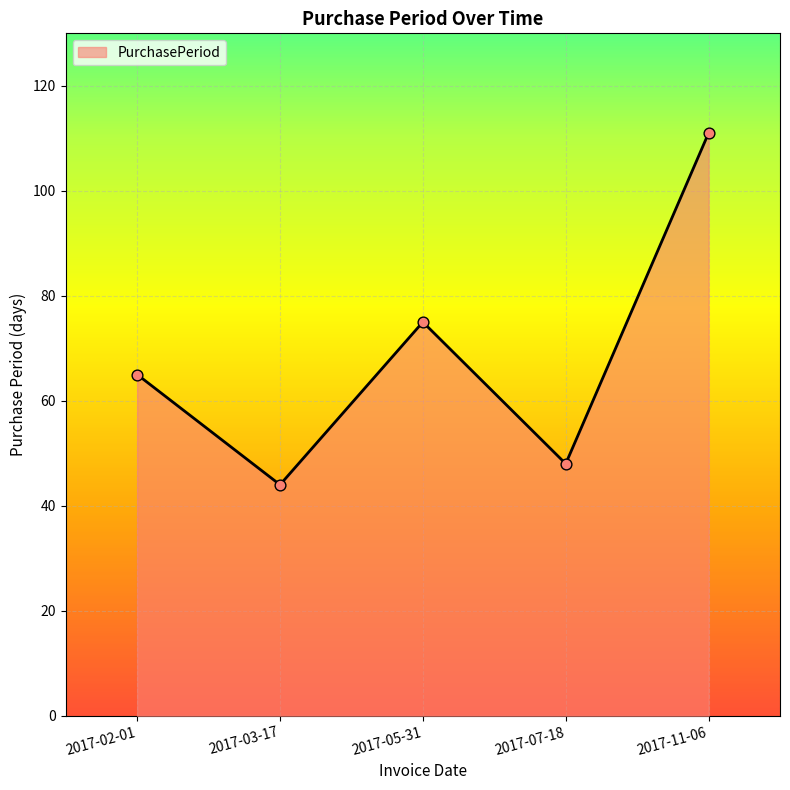

Between 2017-03-17 and 2017-07-18, which is larger?

2017-07-18